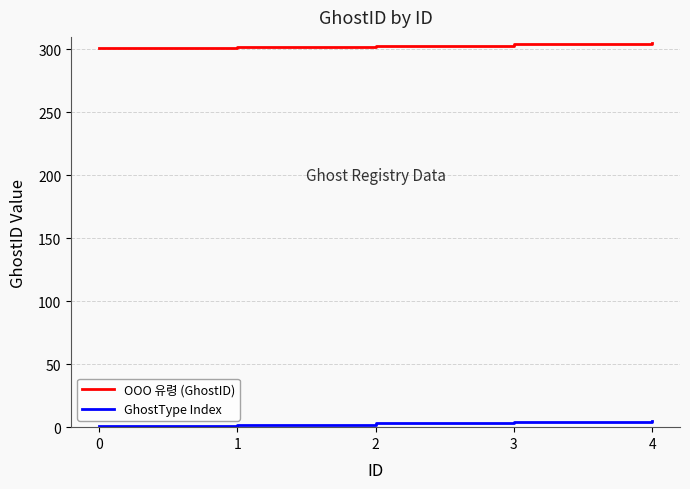

Which series has the largest total across all categories?

OOO 유령 (GhostID)